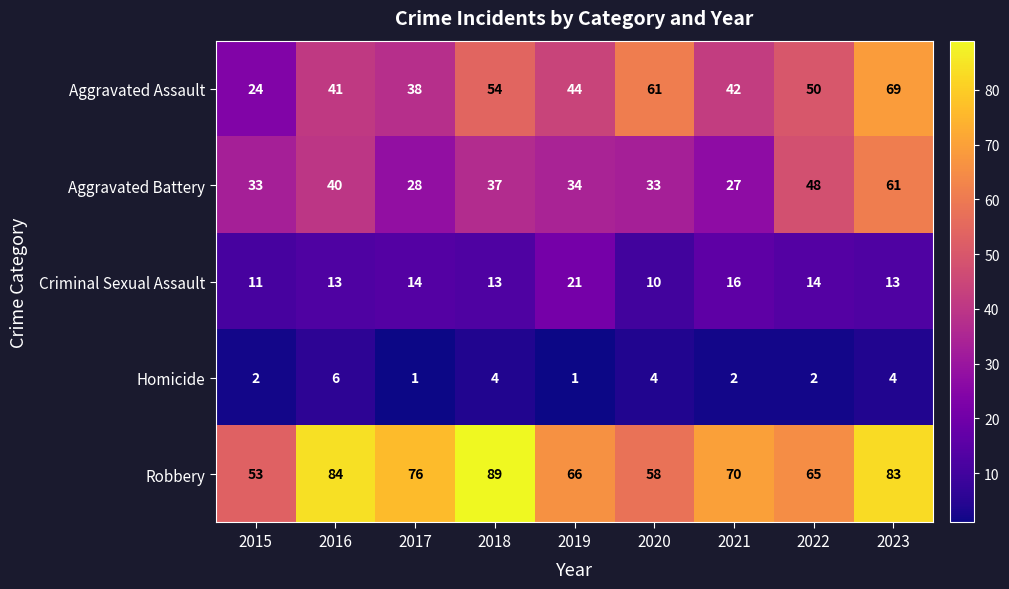

How many categories are shown in the chart?

9